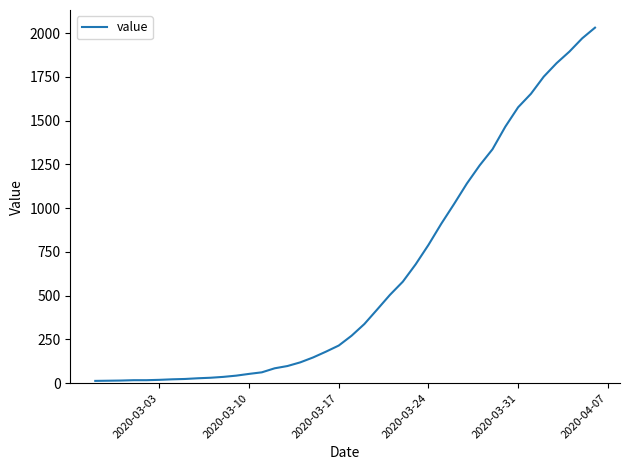

What is the difference between the maximum and minimum values?

2019